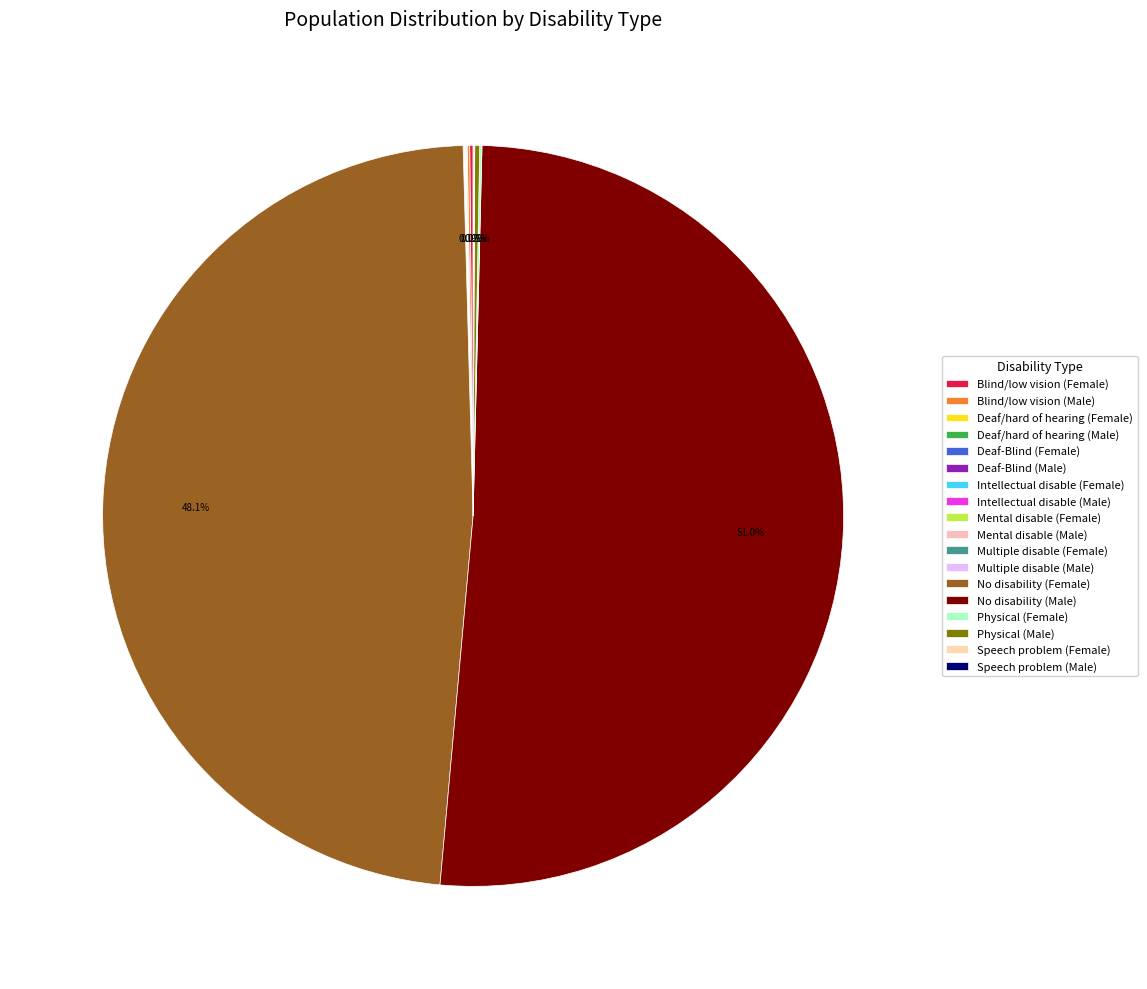

Which category has the biggest portion of the pie?

No disability (Male)